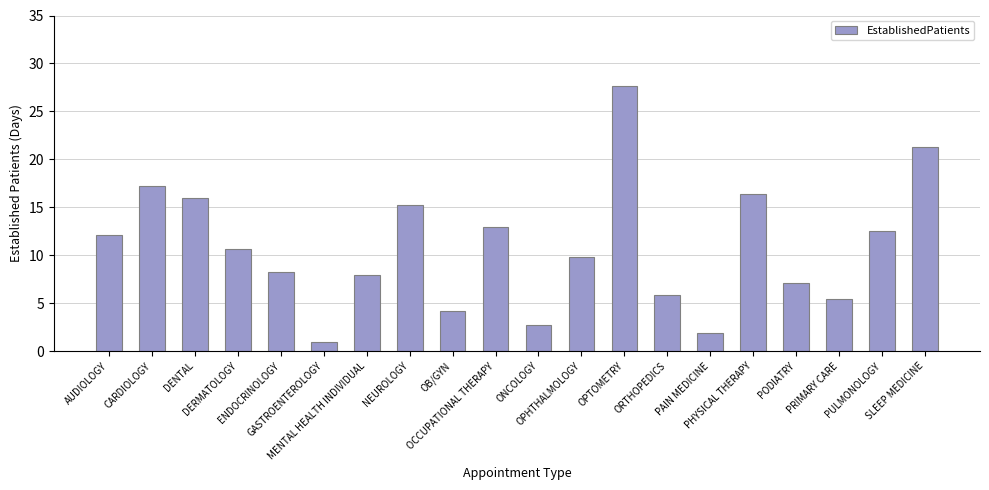

Count the number of data series in this chart.

1